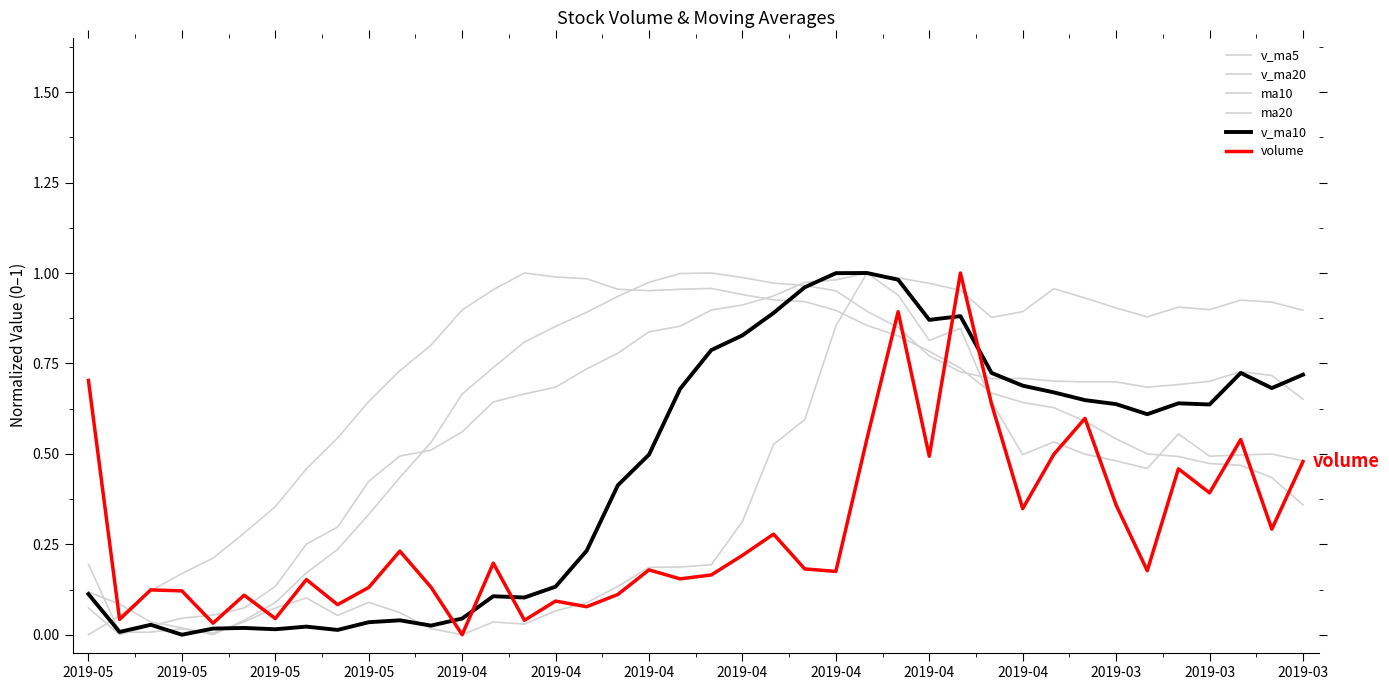

Which category has the highest value in the ma20 series?

14